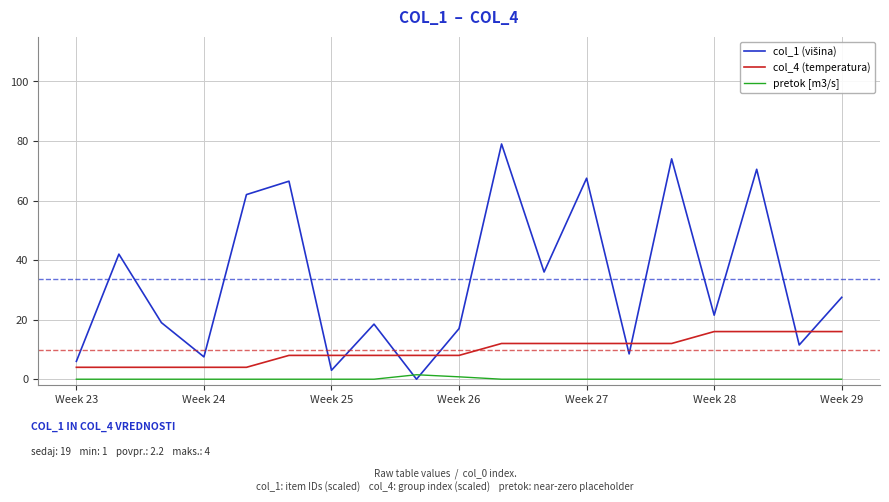

True or false: col_4 (temperatura) and pretok [m3/s] cross at least once.

False